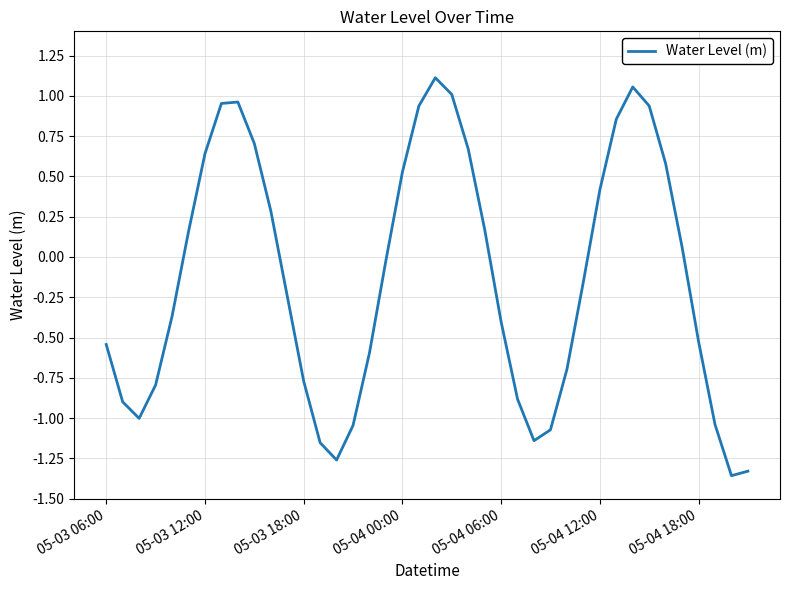

What is the difference between the maximum and minimum values?

2.5